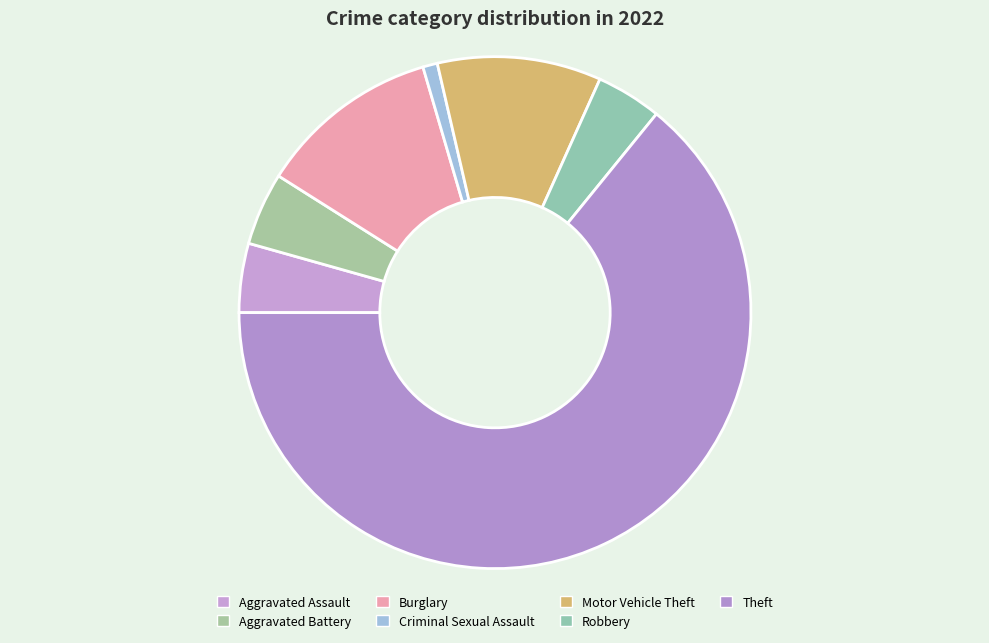

What is the change in value from Criminal Sexual Assault to Motor Vehicle Theft?

+41